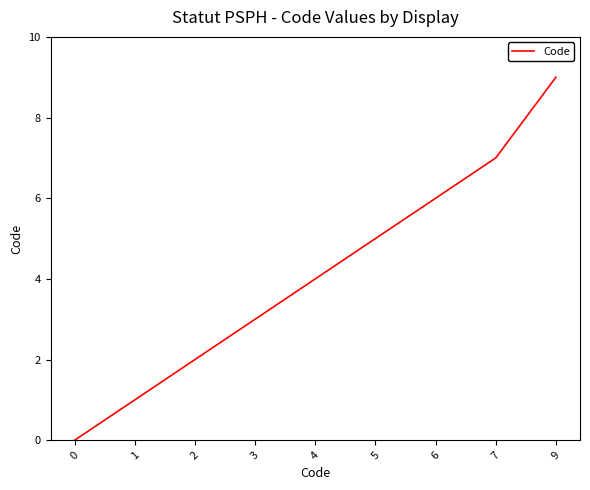

What is the ratio of the value at 6 to the value at 2?

3.0